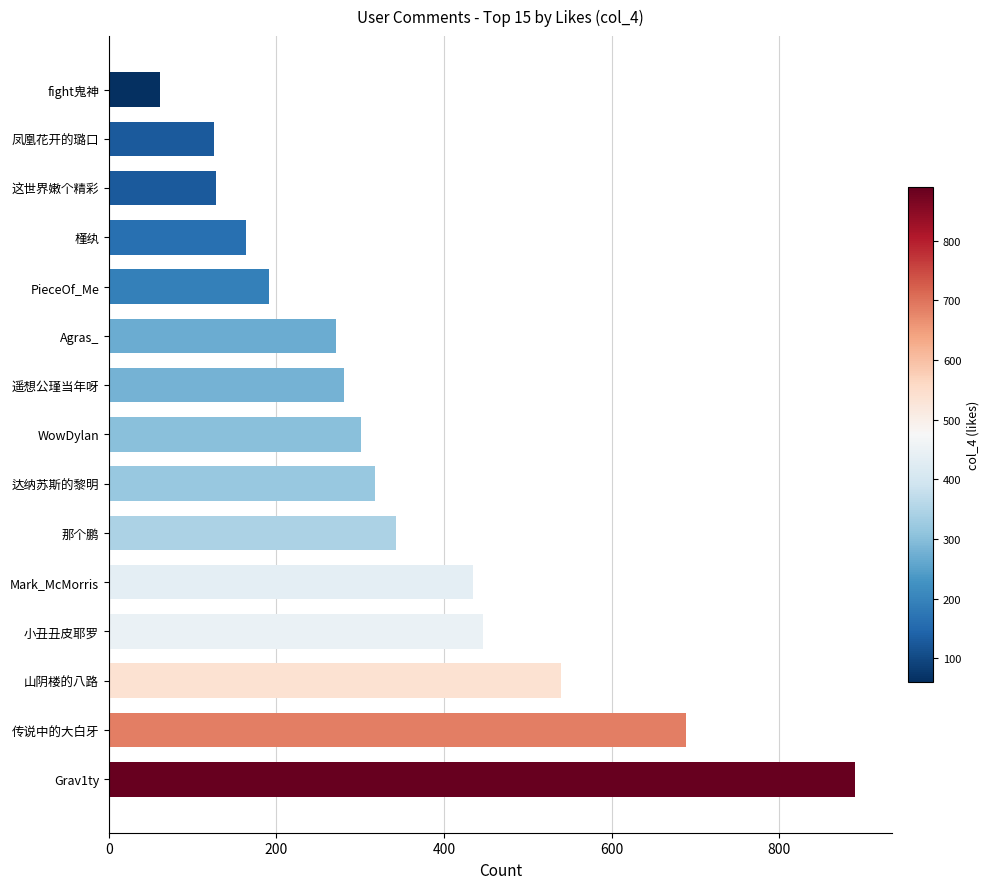

Between fight鬼神 and PieceOf_Me, which is larger?

PieceOf_Me